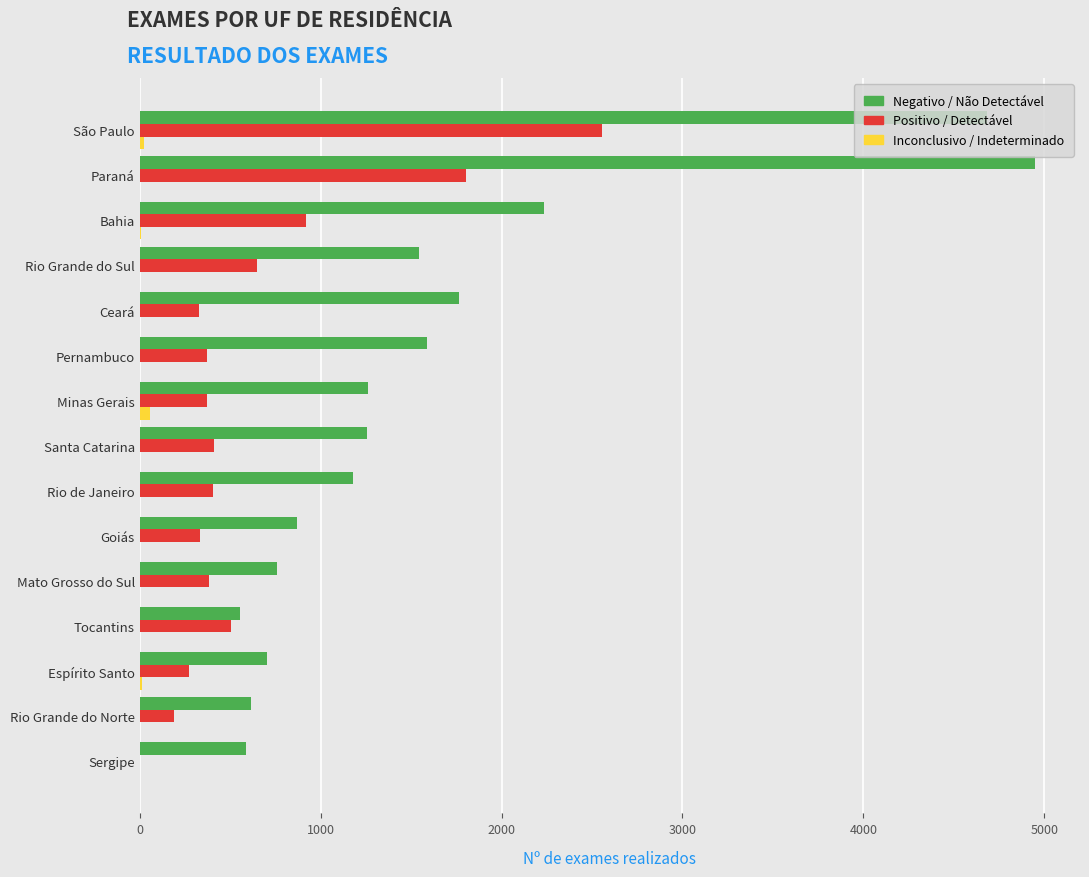

The value of Negativo / Não Detectável at Ceará is 2802. True or false?

False